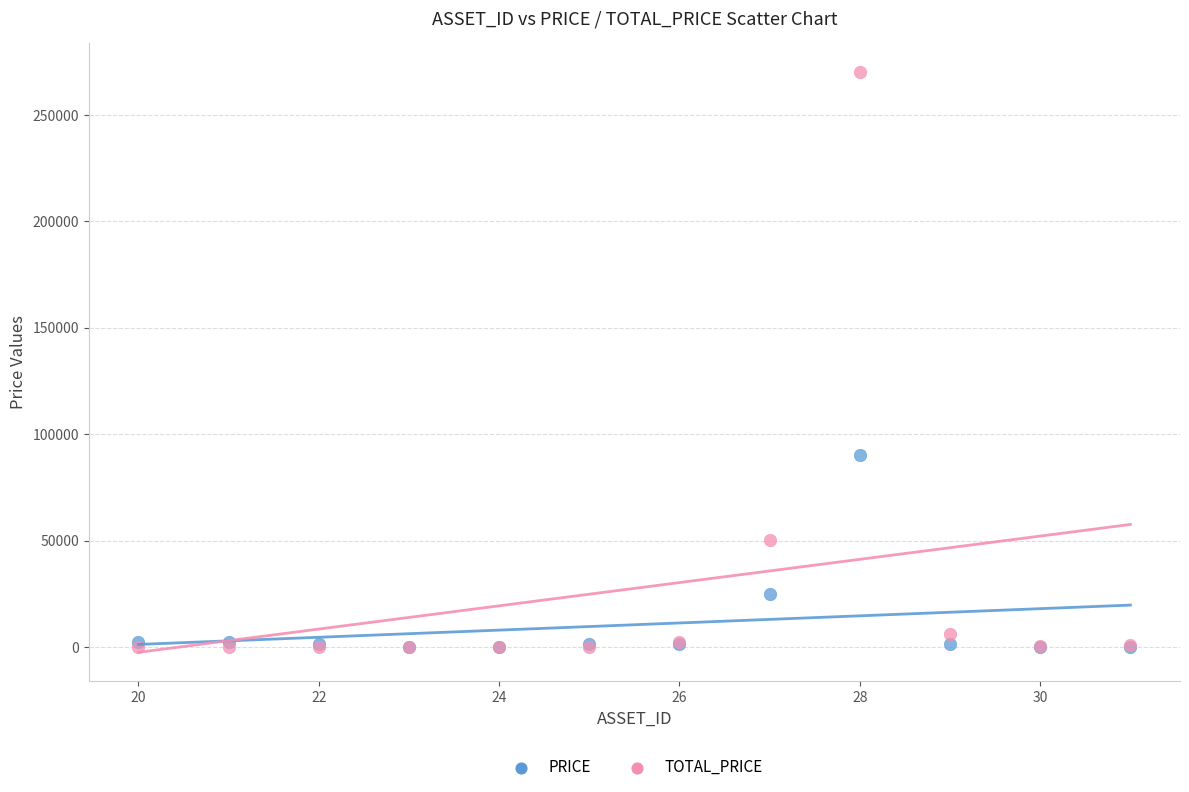

In the TOTAL_PRICE series, what Y value is closest to 135000?

50200